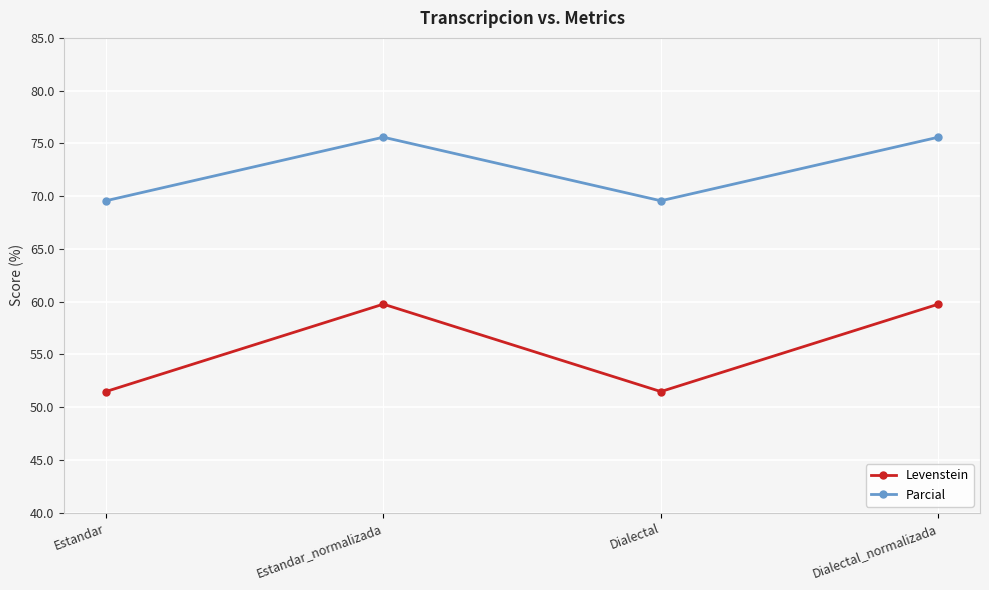

Which series has the largest total across all categories?

Parcial